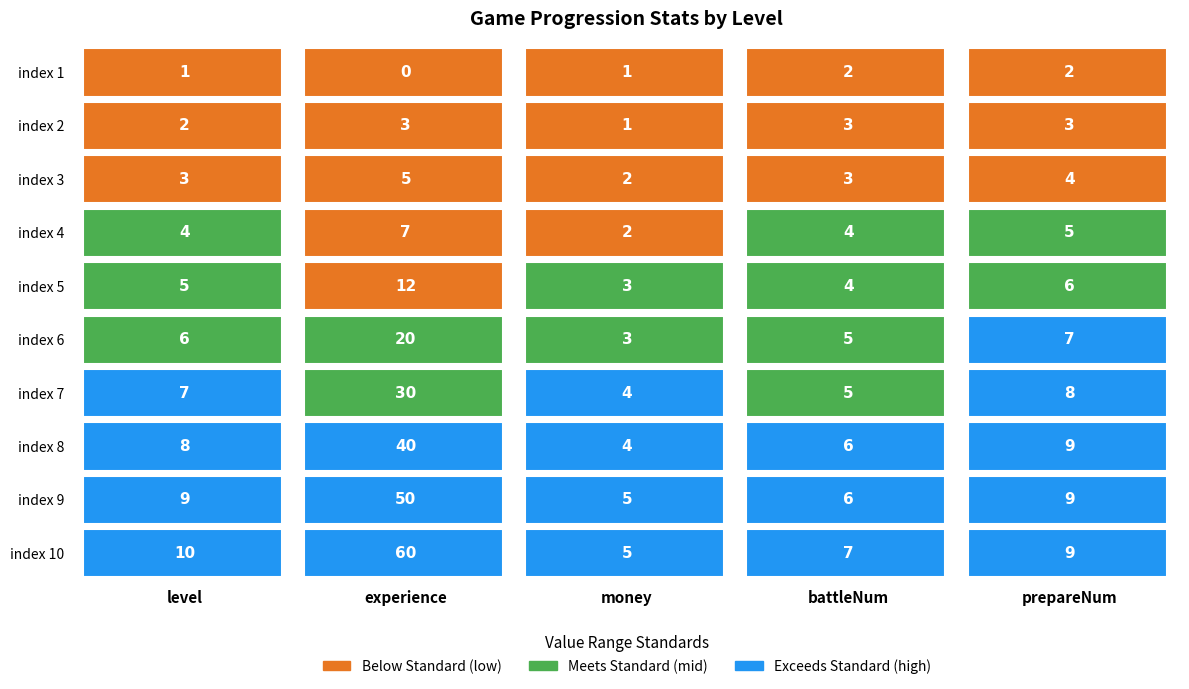

Is the value of 5 at 0 greater than the value of 7 at 2?

Yes